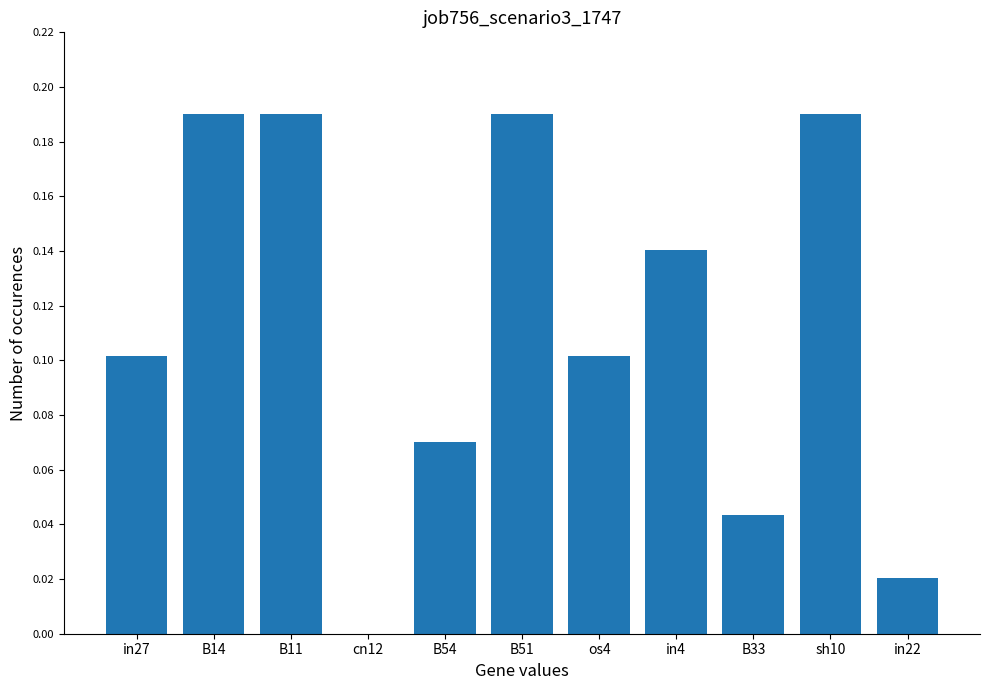

What is the sum of the values at B51 and B11?

0.4